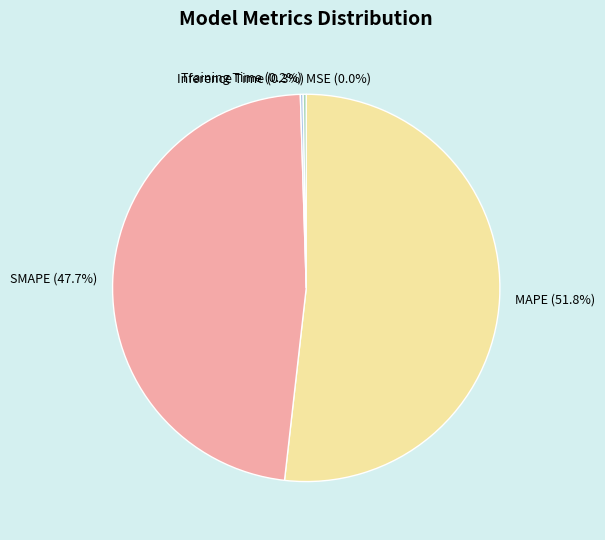

To the nearest percent, what is the average slice percentage?

20%